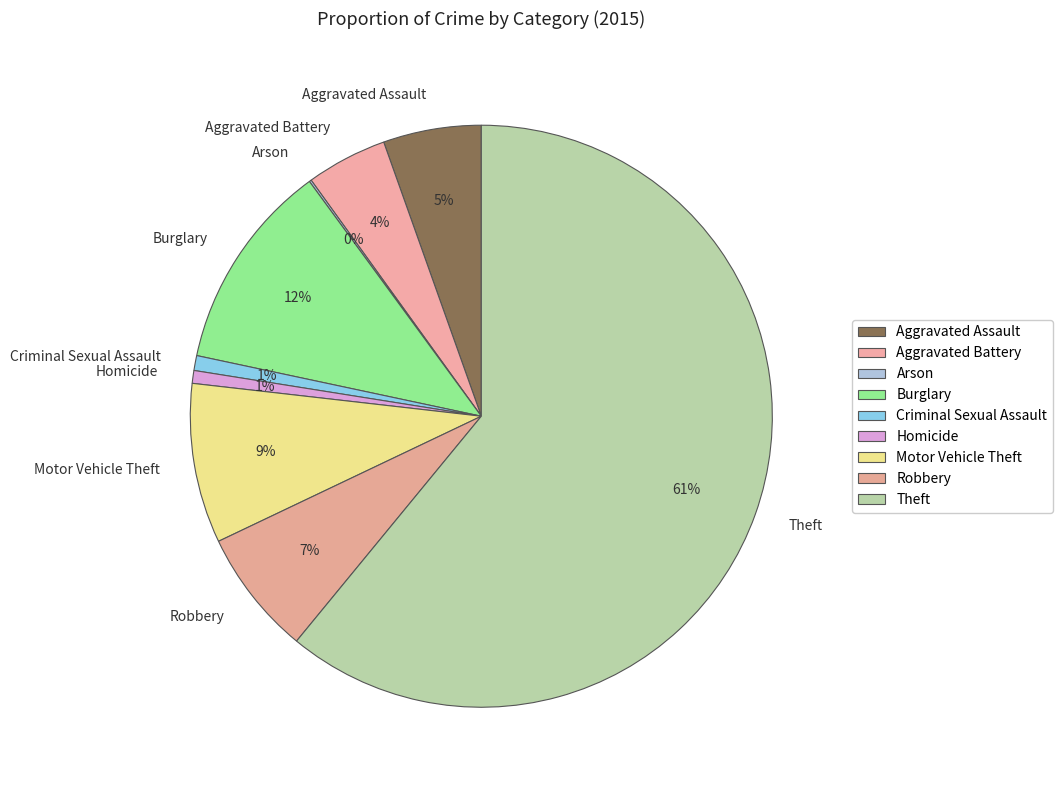

True or false: Motor Vehicle Theft accounts for 19% of the total.

False